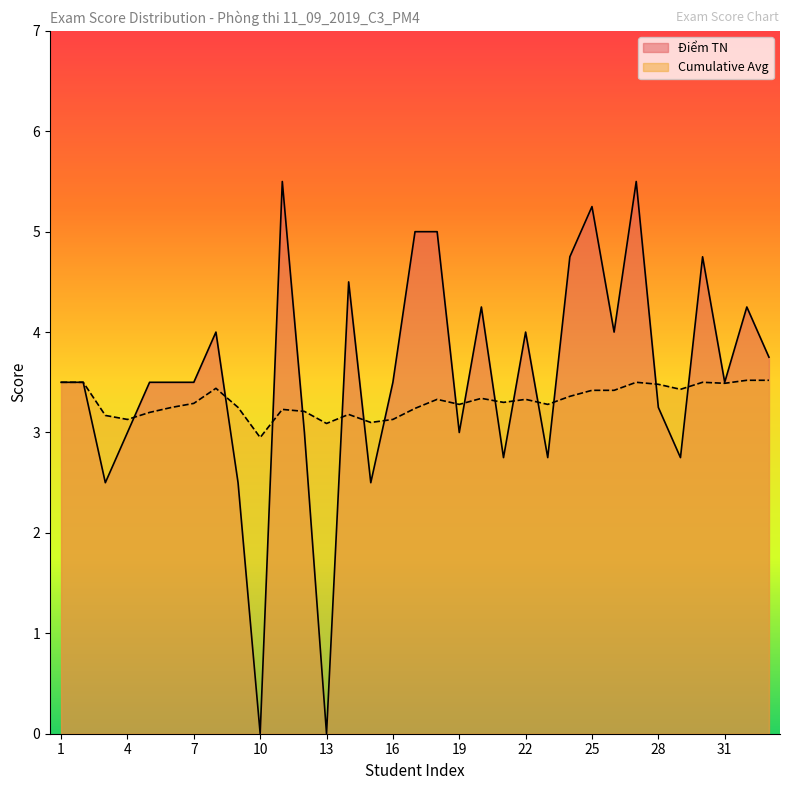

At how many categories does at least one series exceed 2?

33